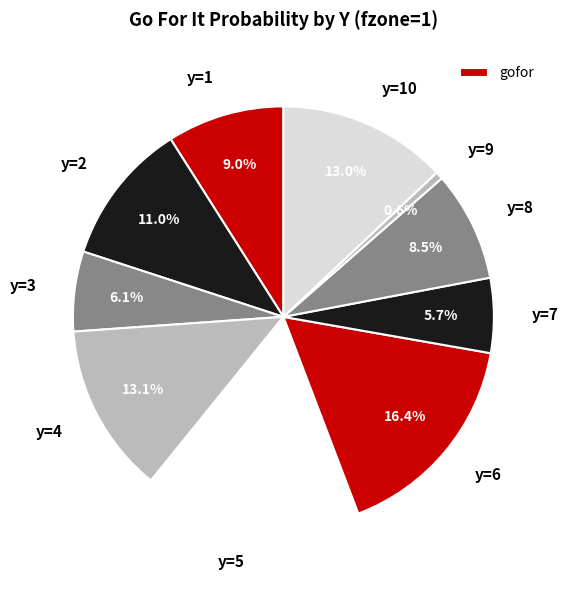

Combined, what portion of the pie is y=3 and y=4?

19.2%